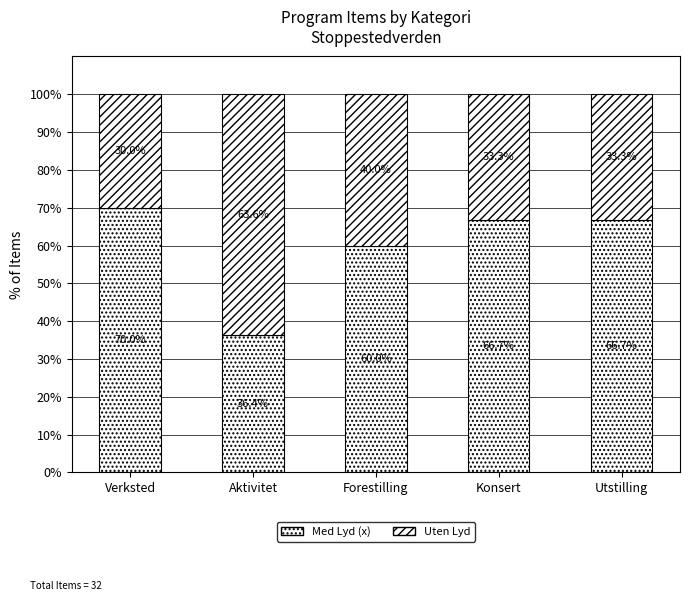

How many series are shown in this chart?

2